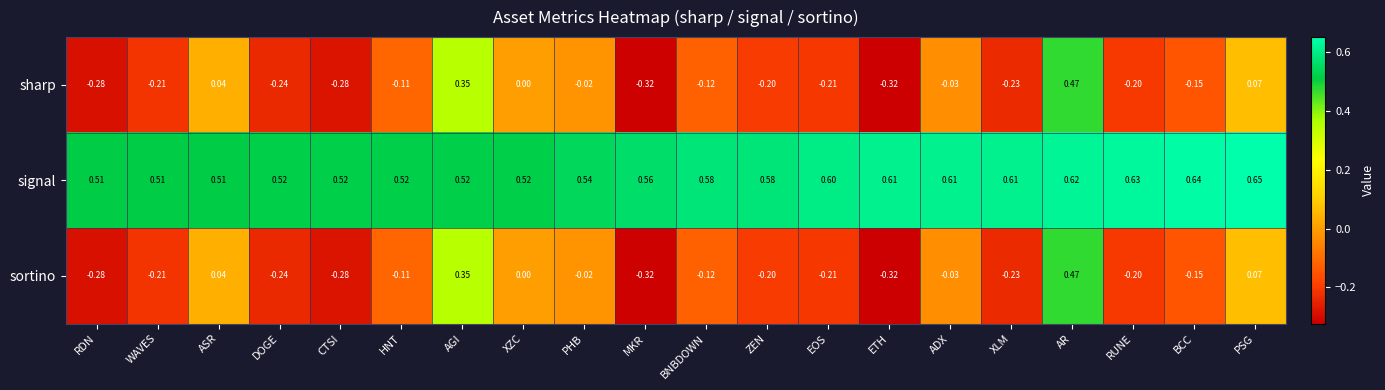

At which category is the sum across all series the highest?

AR